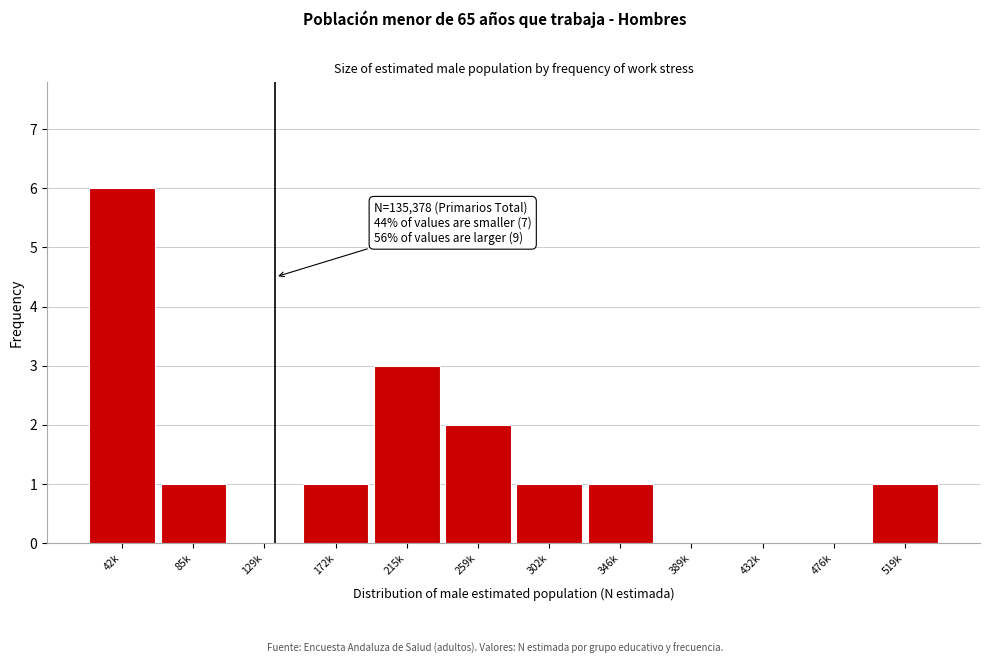

Reading left to right, transcribe all the data shown in this chart.

42k=6	85k=1	129k=0	172k=1	215k=3	259k=2	302k=1	346k=1	389k=0	432k=0	476k=0	519k=1